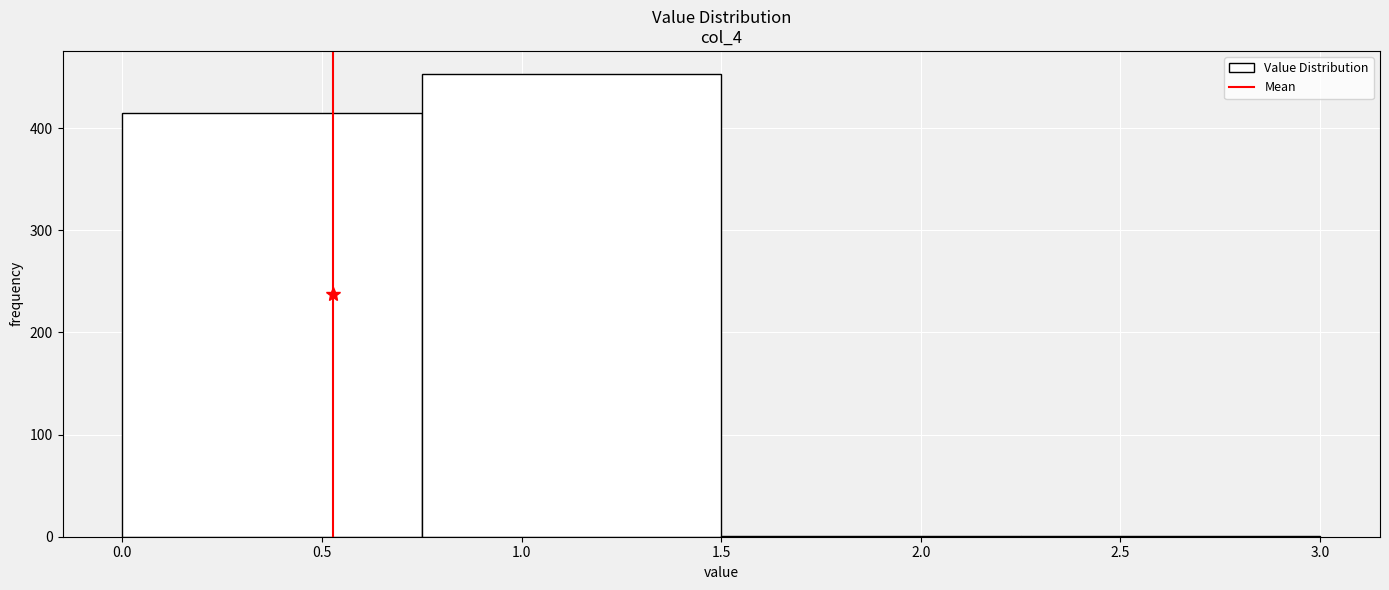

What is the height of the bar covering 0.00 to 0.75 on the x-axis? The values are not printed on the chart, so give them approximately, as read against the axis.

420